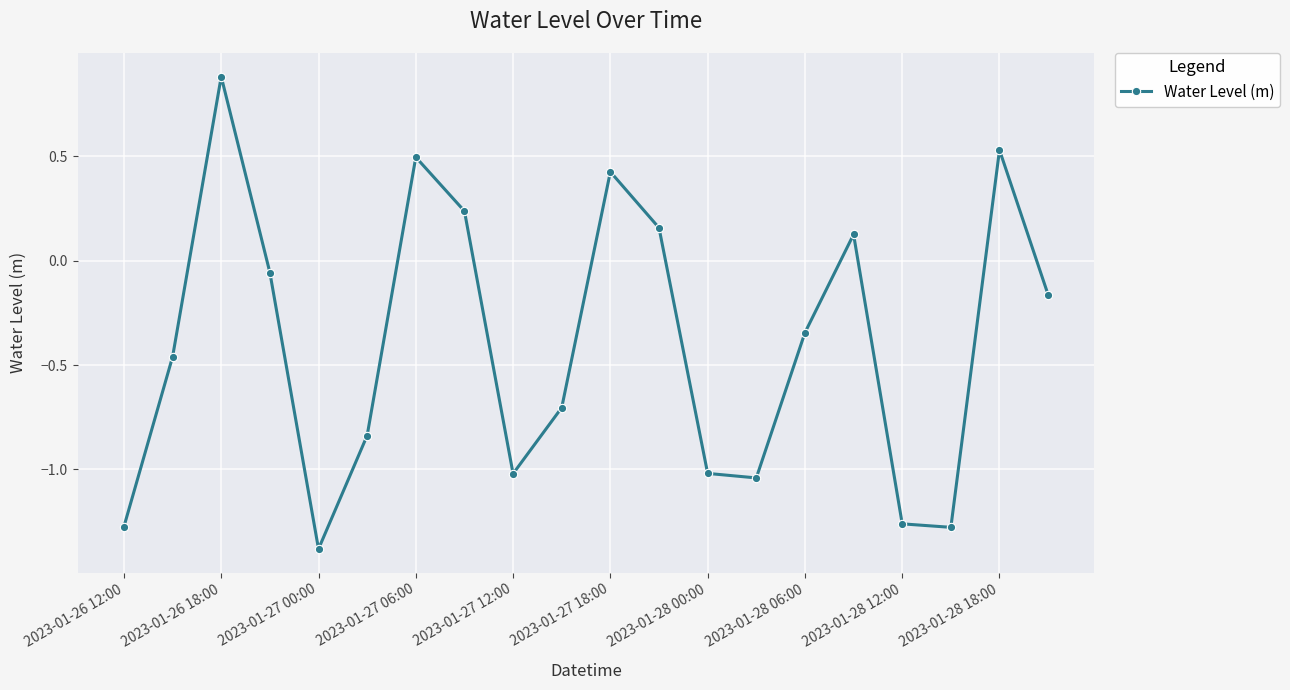

What is the smallest value displayed?

-1.4